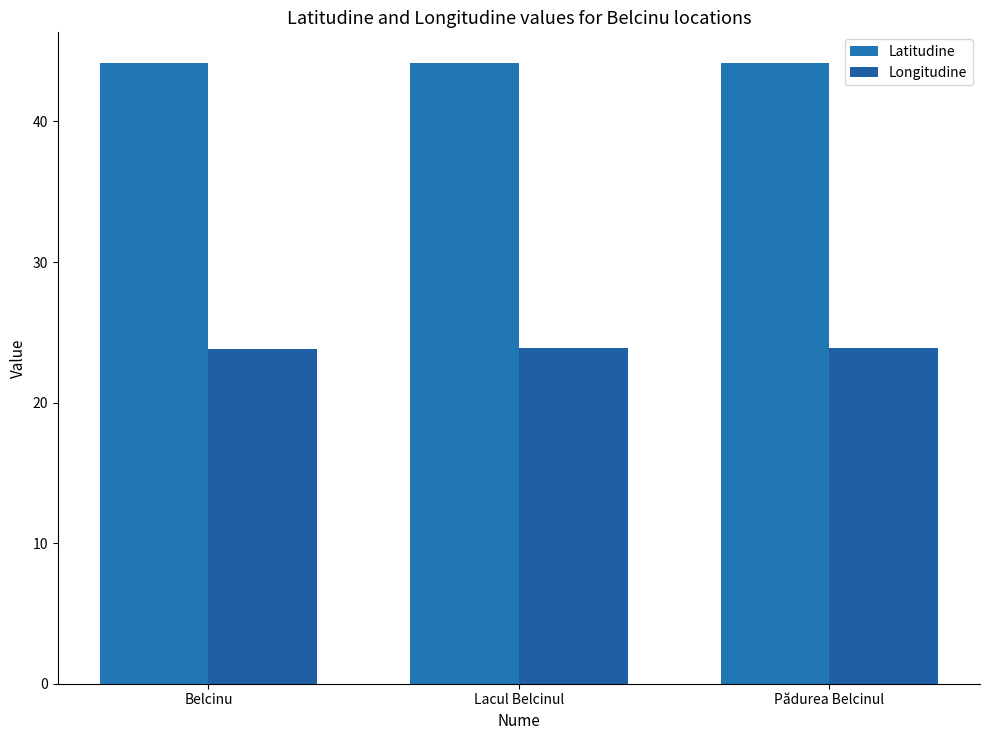

How many data points does each series have?

3